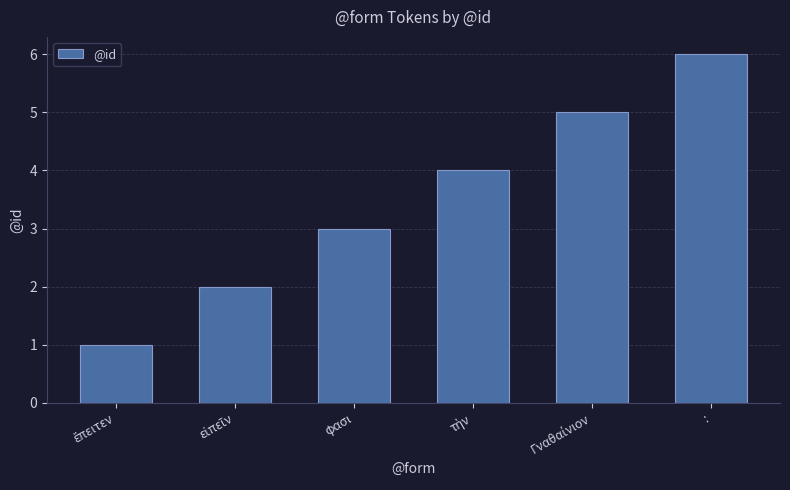

Are the bars horizontal?

No